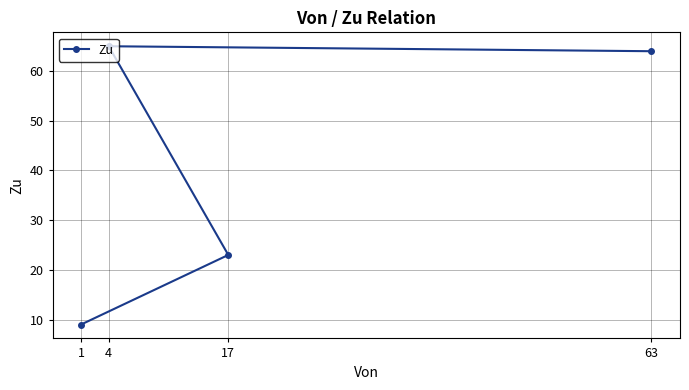

Reading left to right, list all the values displayed in this chart.

1=9	4=65	17=23	63=64